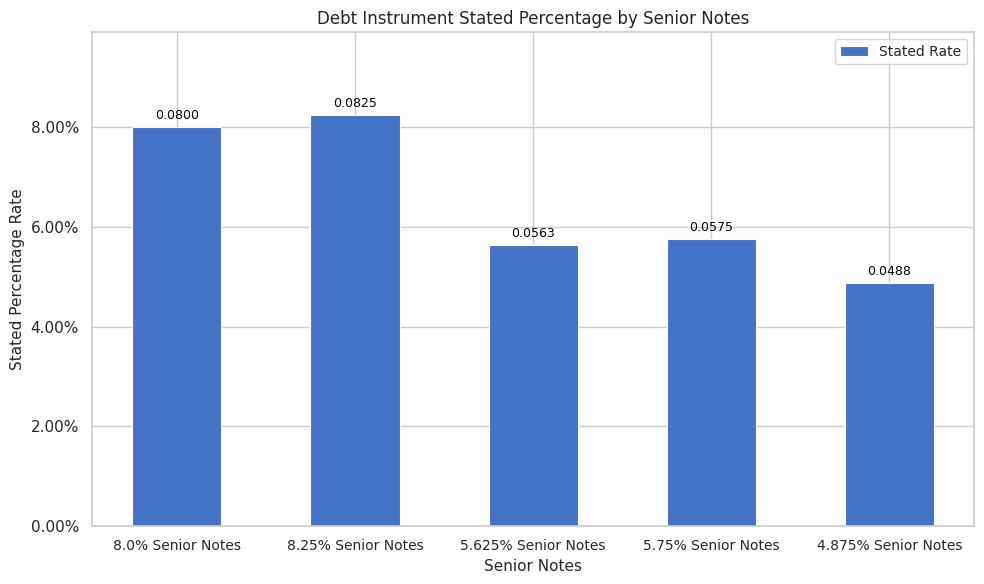

List the labels in order of value, largest first.

8.25% Senior Notes, 8.0% Senior Notes, 5.75% Senior Notes, 5.625% Senior Notes, 4.875% Senior Notes